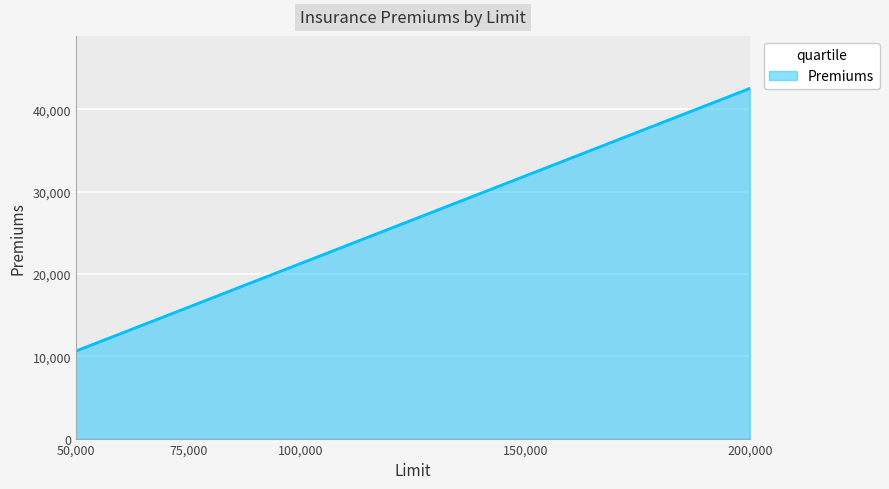

What value does the data have at 100,000?

21262.5